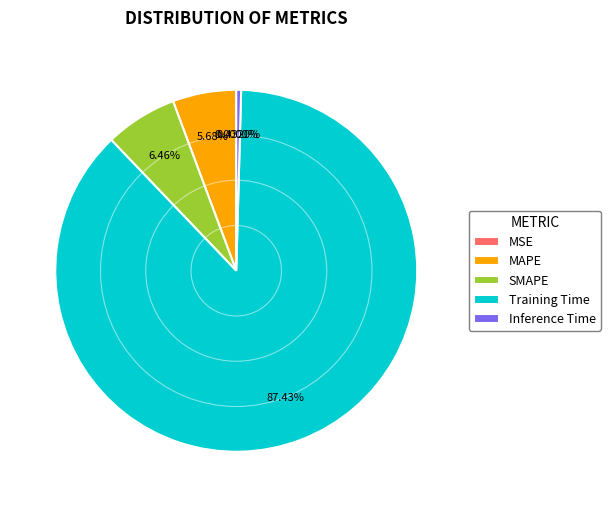

Count the number of slices in the pie.

5